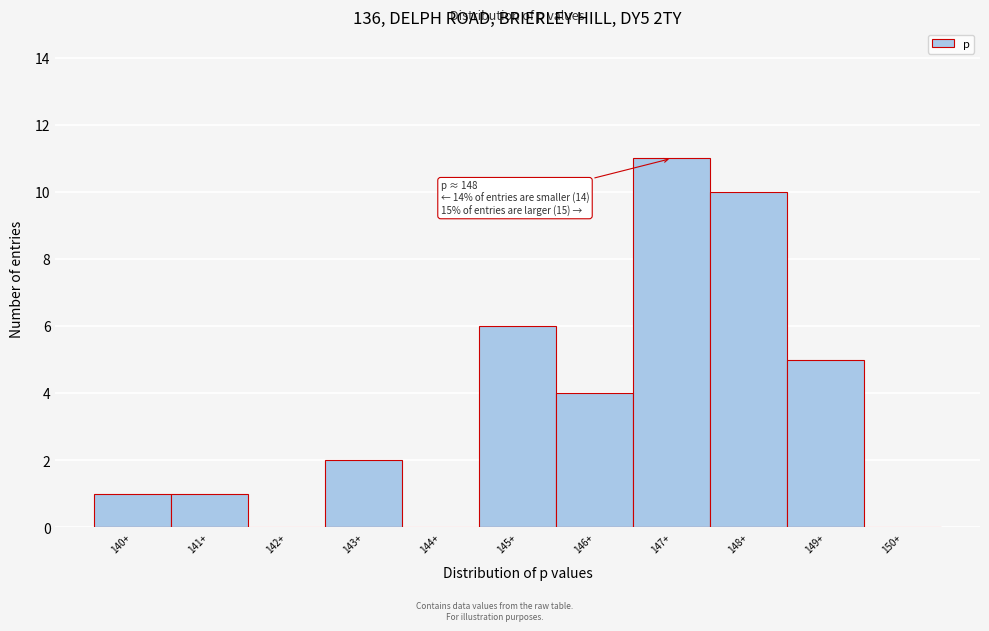

Reading left to right, extract all data points from this chart.

140+=1	141+=1	142+=0	143+=2	144+=0	145+=6	146+=4	147+=11	148+=10	149+=5	150+=0